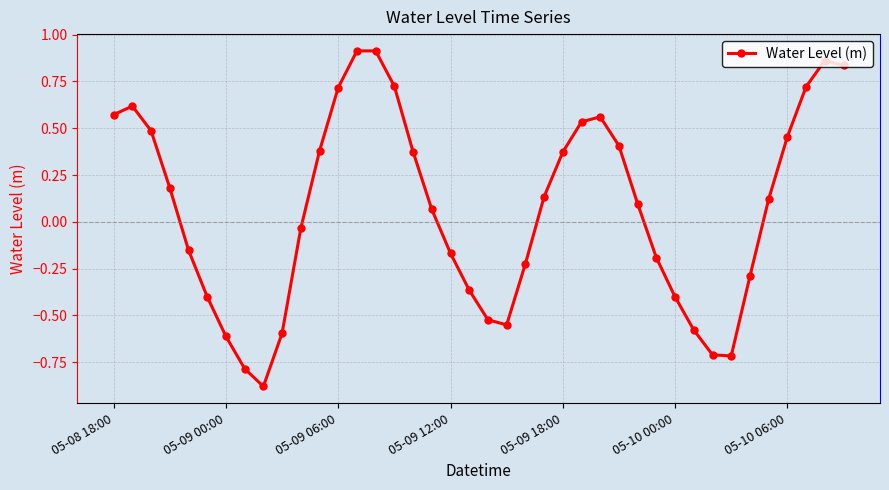

How many points are lower than both their immediate neighbors (excluding endpoints)?

3